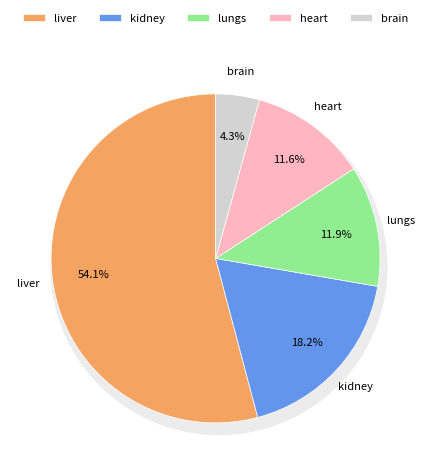

Is there a majority slice in this chart?

Yes